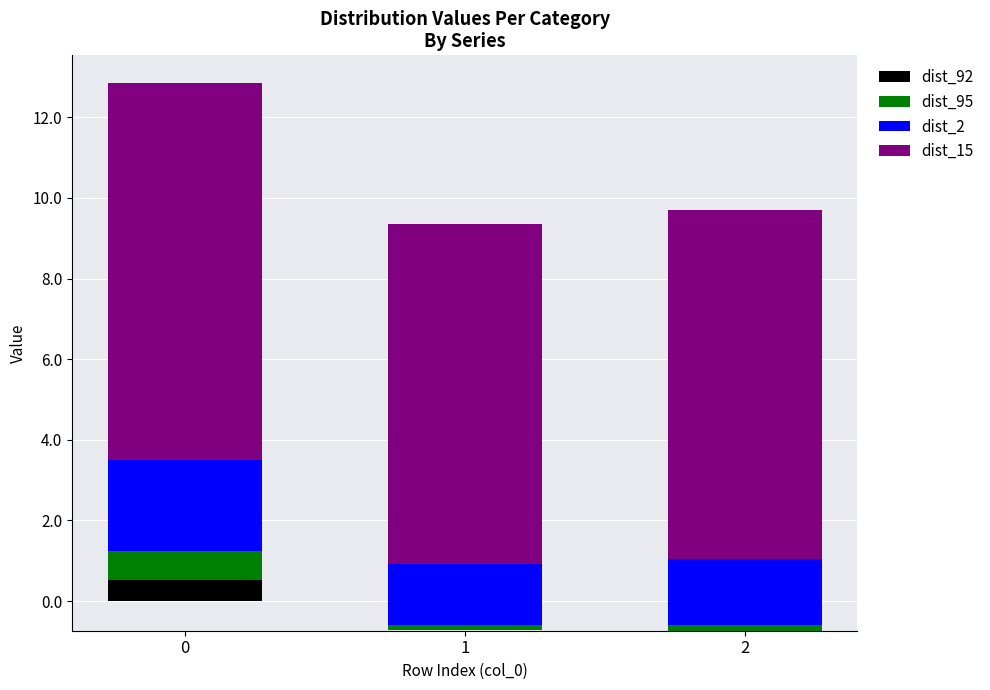

Where is dist_15 nearest to the value 8?

1